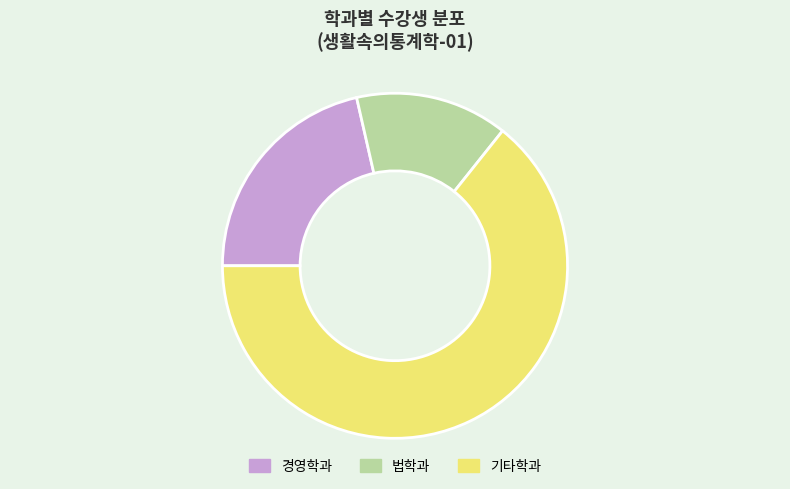

True or false: 법학과 accounts for 14% of the total.

True